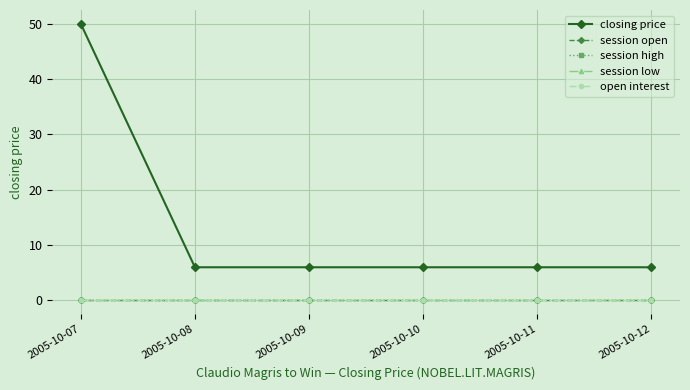

Reading left to right, list all the values displayed in this chart.

closing price: 50	6	6	6	6	6
session open: 0	0	0	0	0	0
session high: 0	0	0	0	0	0
session low: 0	0	0	0	0	0
open interest: 0	0	0	0	0	0